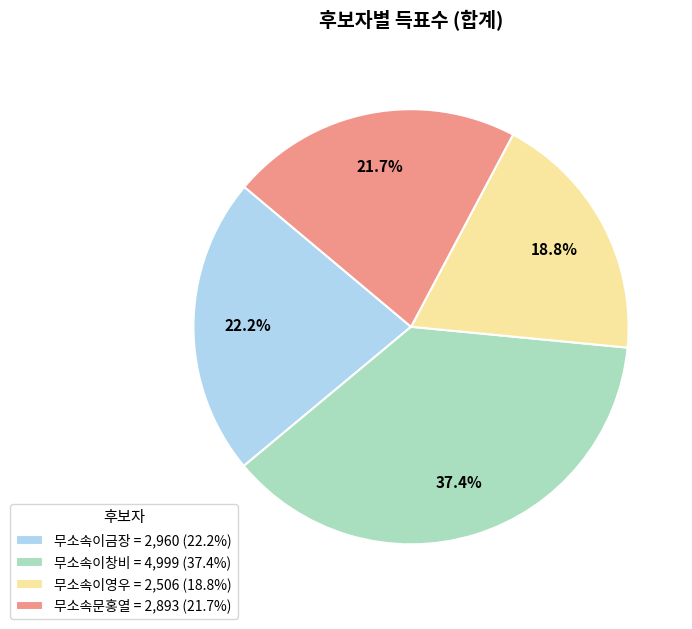

How many slices are in this pie chart?

4